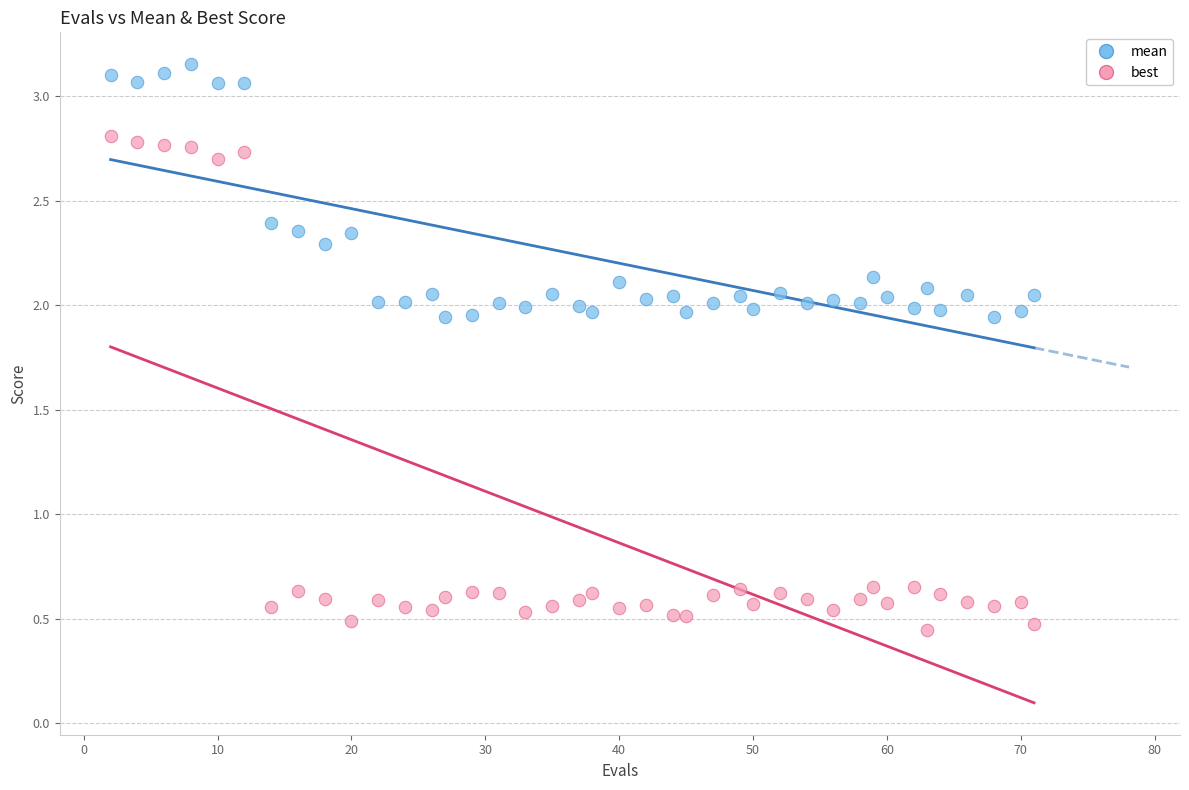

What are all the series names shown in the legend?

mean, best